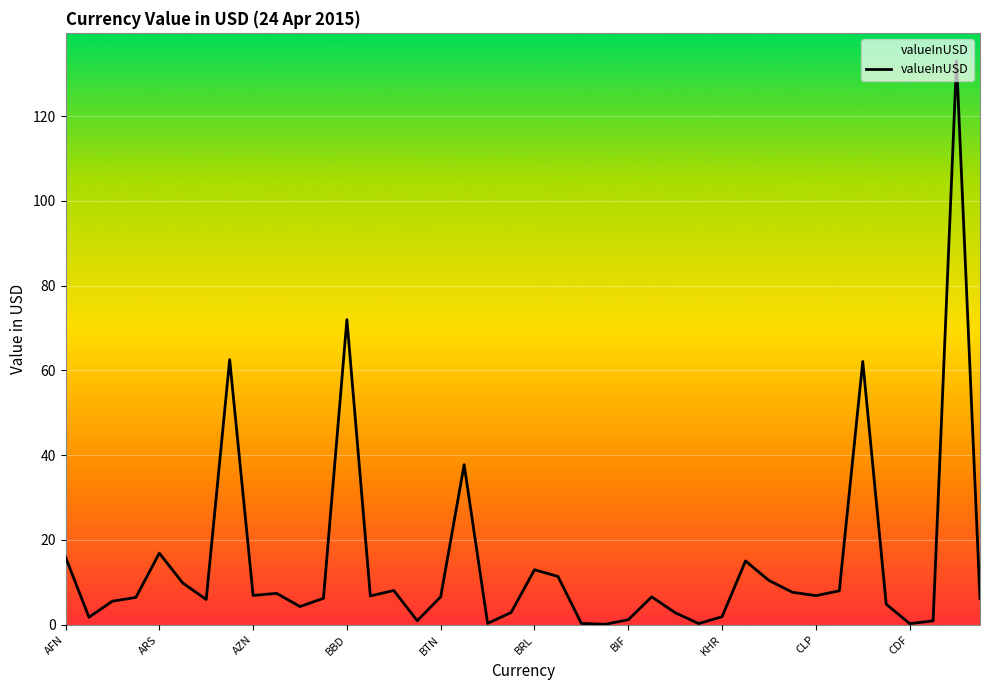

What is the greatest value displayed?

133.0